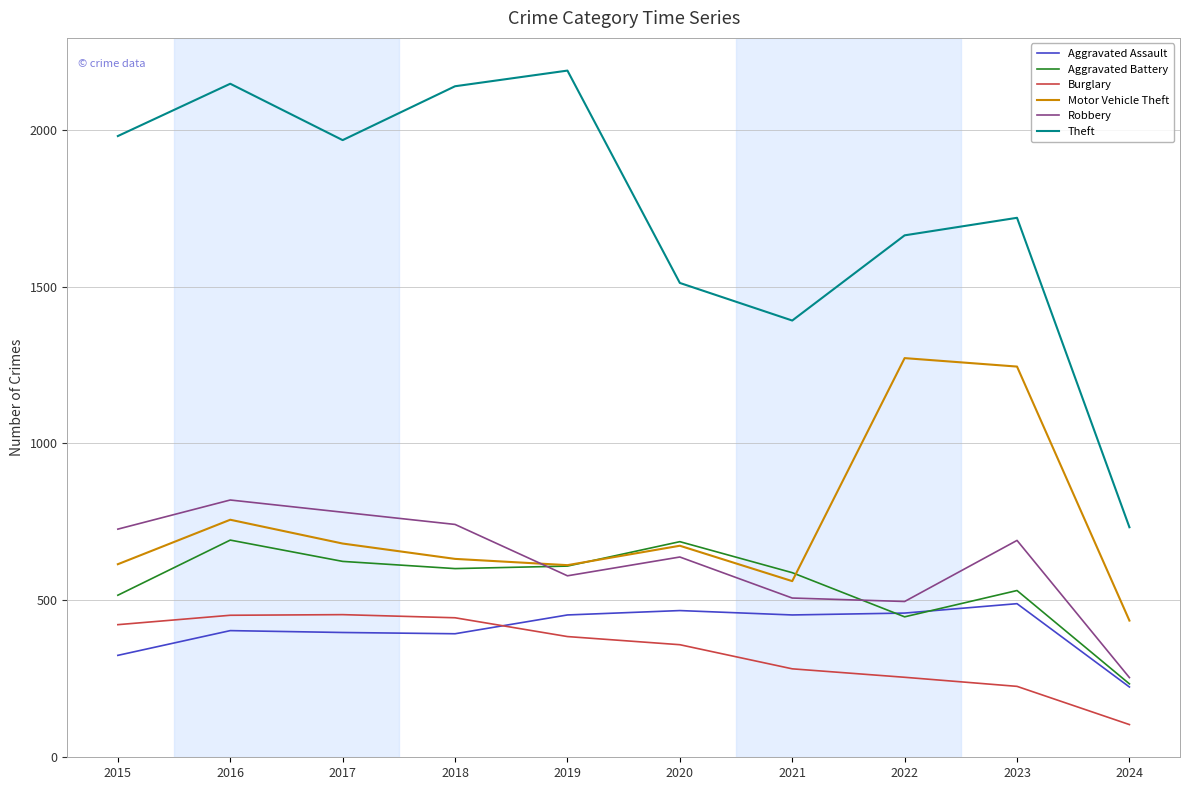

True or false: Burglary and Aggravated Battery intersect in this chart.

False